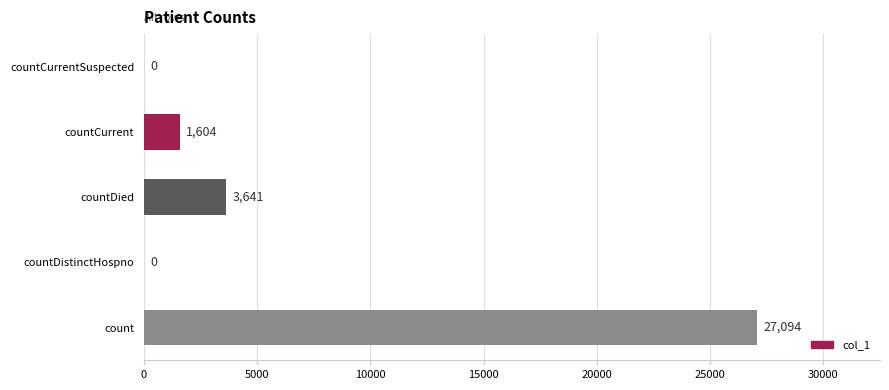

What is the change in value from count to countCurrent?

-25490